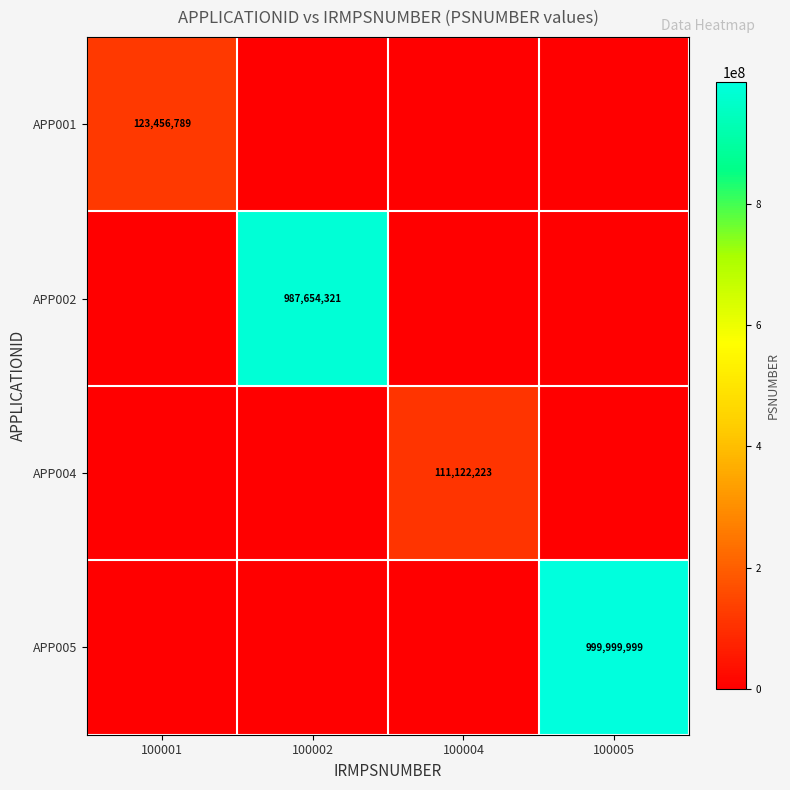

Is it true that APP002 equals 600534802 at 100004?

False